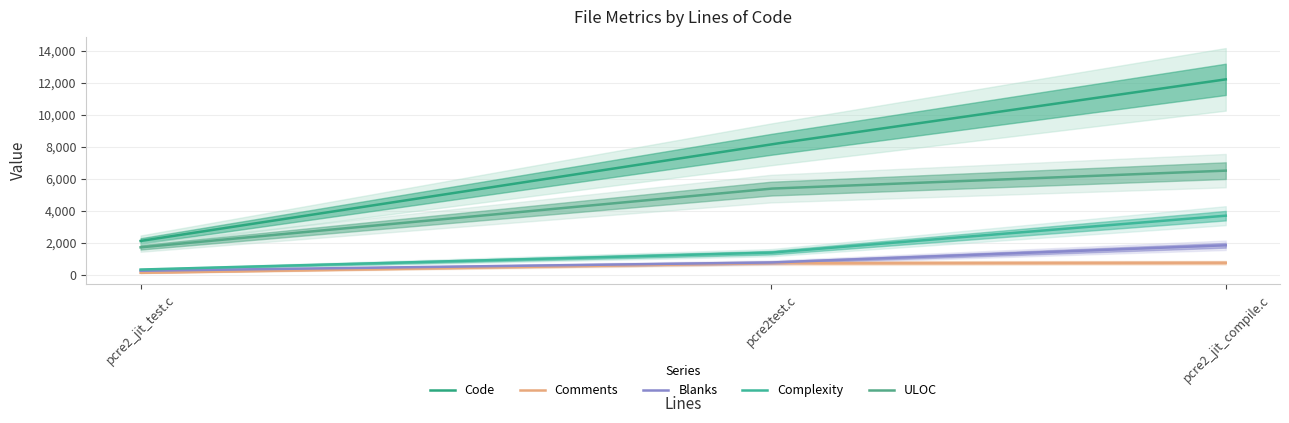

What is the sum of all Comments values?

171139.7